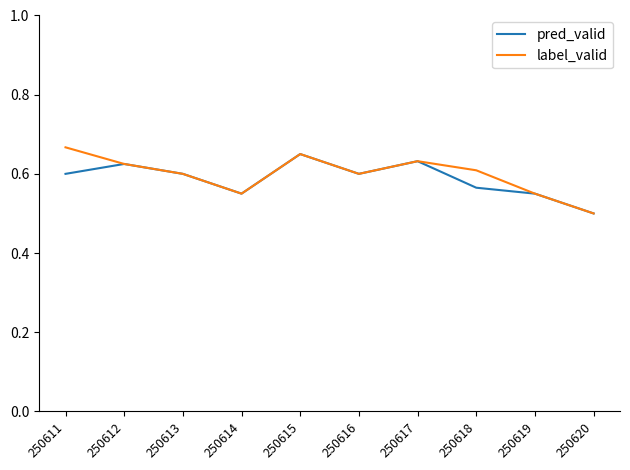

At which category does the chart reach its minimum across all series?

250620